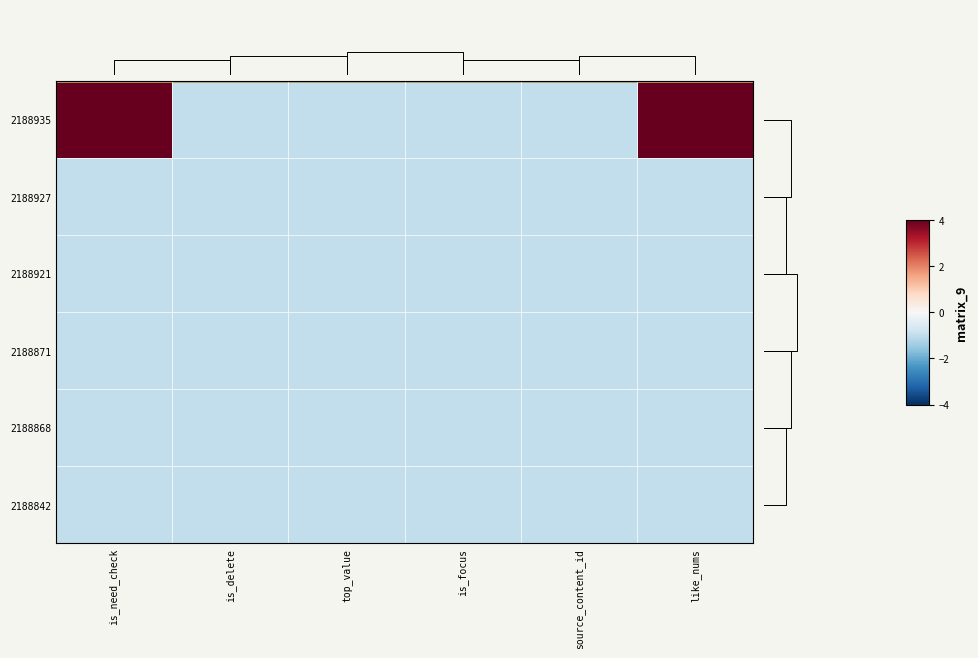

Reading left to right, transcribe all the data shown in this chart.

2188935: is_need_check=4	is_delete=-1	top_value=-1	is_focus=-1	source_content_id=-1	like_nums=4
2188927: is_need_check=-1	is_delete=-1	top_value=-1	is_focus=-1	source_content_id=-1	like_nums=-1
2188921: is_need_check=-1	is_delete=-1	top_value=-1	is_focus=-1	source_content_id=-1	like_nums=-1
2188871: is_need_check=-1	is_delete=-1	top_value=-1	is_focus=-1	source_content_id=-1	like_nums=-1
2188868: is_need_check=-1	is_delete=-1	top_value=-1	is_focus=-1	source_content_id=-1	like_nums=-1
2188842: is_need_check=-1	is_delete=-1	top_value=-1	is_focus=-1	source_content_id=-1	like_nums=-1